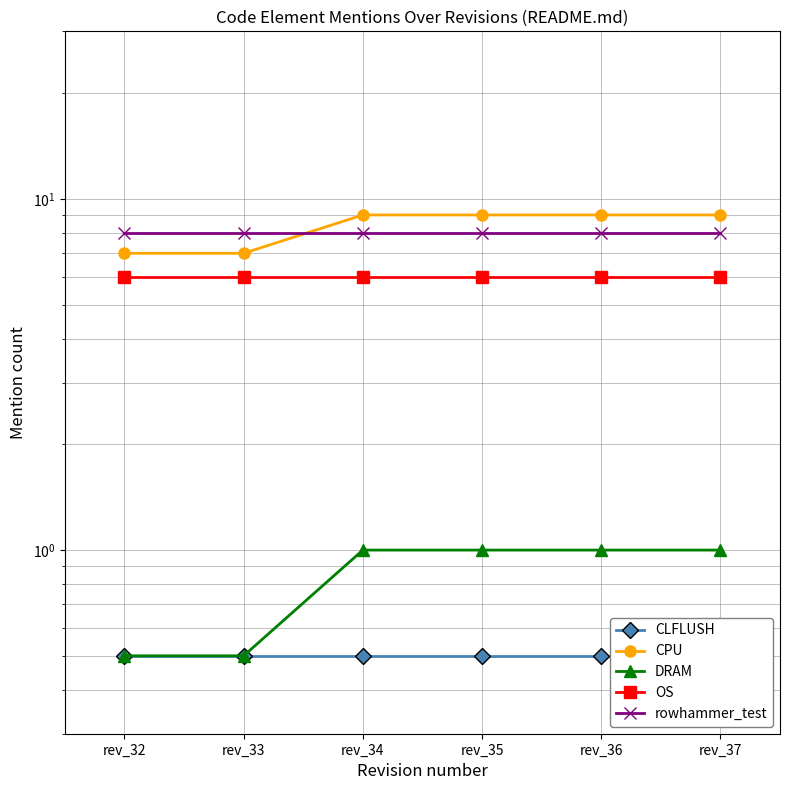

Which series changed the most between rev_33 and rev_36?

CPU